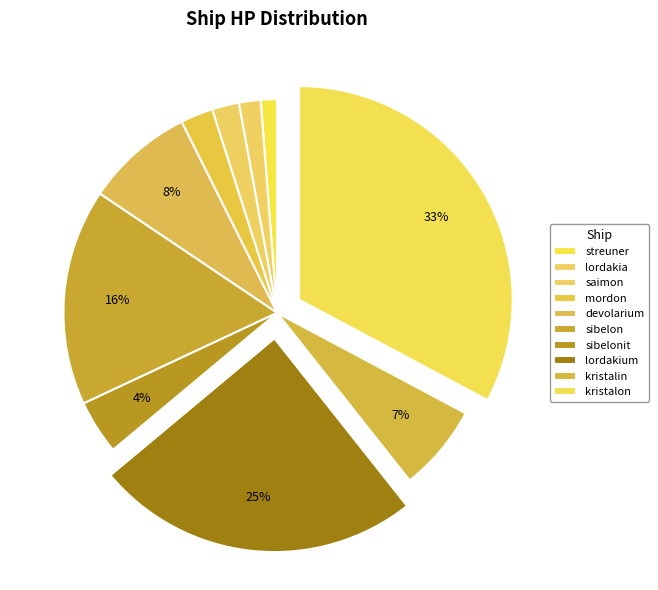

Is there any slice that represents more than half of the pie?

No